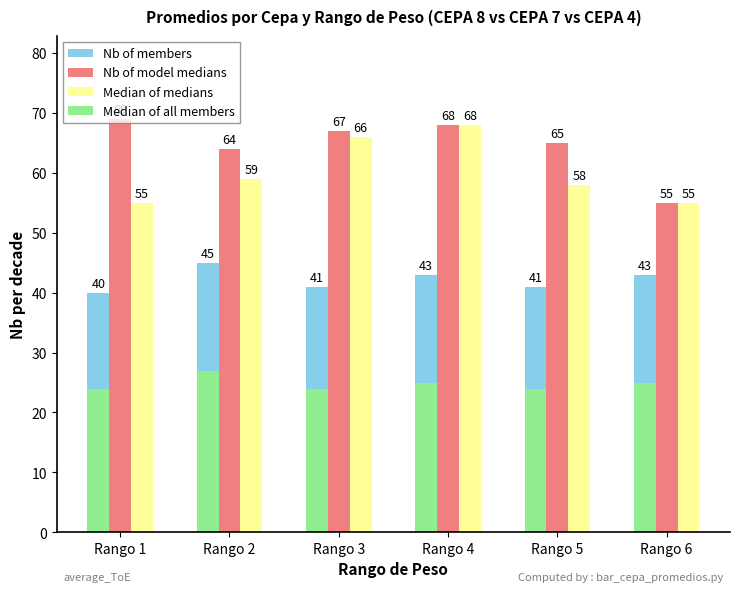

How many data points in Nb of model medians are less than 67?

3